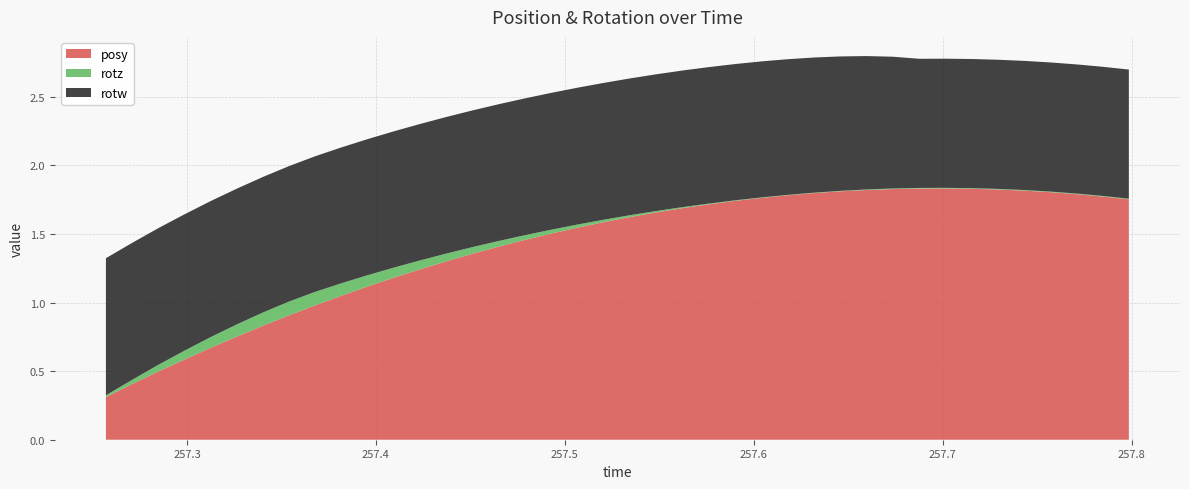

Reading left to right, what are all the values shown in this chart?

posy: 257.2571=0.3	257.2709=0.4	257.2845=0.5	257.2985=0.6	257.3126=0.7	257.3268=0.8	257.3403=0.8	257.3539=0.9	257.3678=1.0	257.3816=1.0	257.3955=1.1	257.4098=1.2	257.4235=1.2	257.4374=1.3	257.4514=1.4	257.4651=1.4	257.4789=1.5	257.4927=1.5	257.5067=1.5	257.5205=1.6	257.5344=1.6	257.5486=1.7	257.5626=1.7	257.5762=1.7	257.5903=1.7	257.6042=1.8	257.6179=1.8	257.6318=1.8	257.6456=1.8	257.6597=1.8	257.6736=1.8	257.6876=1.8	257.7012=1.8	257.7152=1.8	257.7291=1.8	257.7432=1.8	257.7571=1.8	257.7711=1.8	257.7847=1.8	257.7985=1.8
rotz: 257.2571=0.0	257.2709=0.0	257.2845=0.0	257.2985=0.1	257.3126=0.1	257.3268=0.1	257.3403=0.1	257.3539=0.1	257.3678=0.1	257.3816=0.1	257.3955=0.1	257.4098=0.1	257.4235=0.1	257.4374=0.1	257.4514=0.0	257.4651=0.0	257.4789=0.0	257.4927=0.0	257.5067=0.0	257.5205=0.0	257.5344=0.0	257.5486=0.0	257.5626=0.0	257.5762=0.0	257.5903=0.0	257.6042=0.0	257.6179=0.0	257.6318=0.0	257.6456=0.0	257.6597=0.0	257.6736=0.0	257.6876=0.0	257.7012=0.0	257.7152=0.0	257.7291=0.0	257.7432=0.0	257.7571=0.0	257.7711=0.0	257.7847=0.0	257.7985=0.0
rotw: 257.2571=1.0	257.2709=1.0	257.2845=1.0	257.2985=1.0	257.3126=1.0	257.3268=1.0	257.3403=1.0	257.3539=1.0	257.3678=1.0	257.3816=1.0	257.3955=1.0	257.4098=1.0	257.4235=1.0	257.4374=1.0	257.4514=1.0	257.4651=1.0	257.4789=1.0	257.4927=1.0	257.5067=1.0	257.5205=1.0	257.5344=1.0	257.5486=1.0	257.5626=1.0	257.5762=1.0	257.5903=1.0	257.6042=1.0	257.6179=1.0	257.6318=1.0	257.6456=1.0	257.6597=1.0	257.6736=1.0	257.6876=0.9	257.7012=0.9	257.7152=0.9	257.7291=0.9	257.7432=0.9	257.7571=0.9	257.7711=0.9	257.7847=0.9	257.7985=0.9